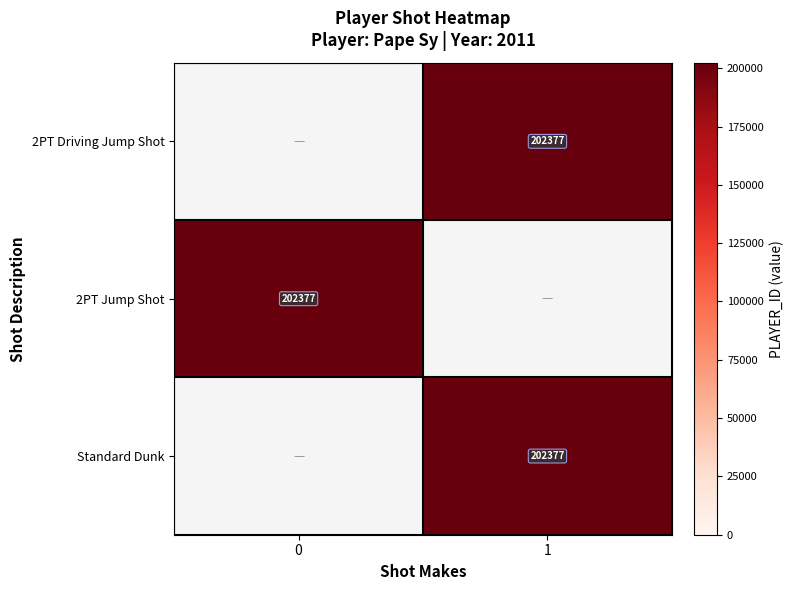

What is the maximum value shown in the chart?

202377.0